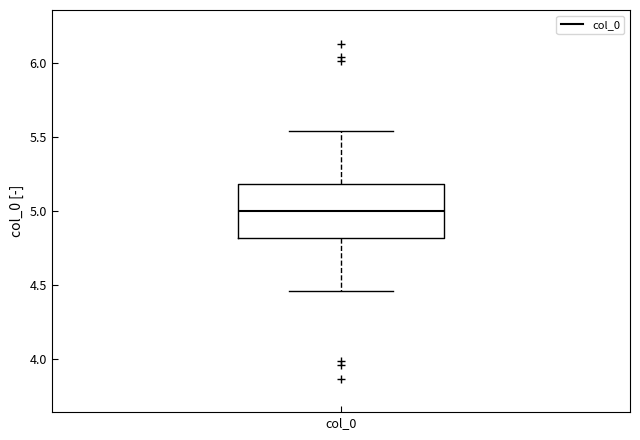

Where is the upper edge of the box for col_0 on the y-axis? The values are not printed on the chart, so give them approximately, as read against the axis.

5.20